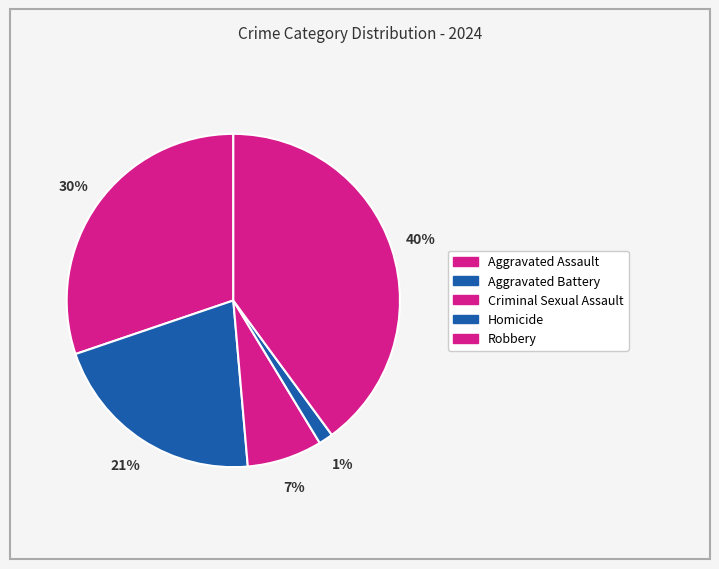

The Aggravated Battery slice represents 30% of the pie. True or false?

False